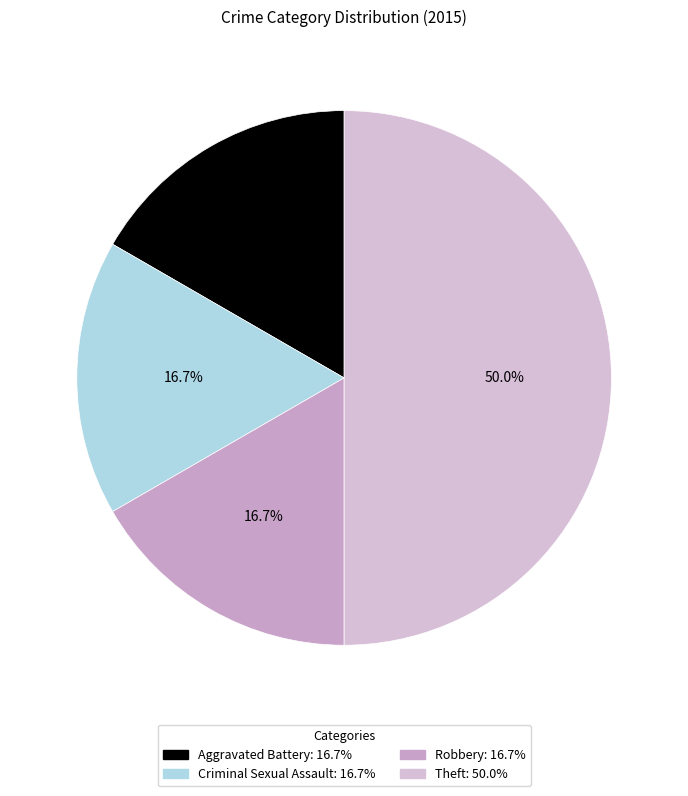

To the nearest percent, what portion does Aggravated Battery represent?

17%